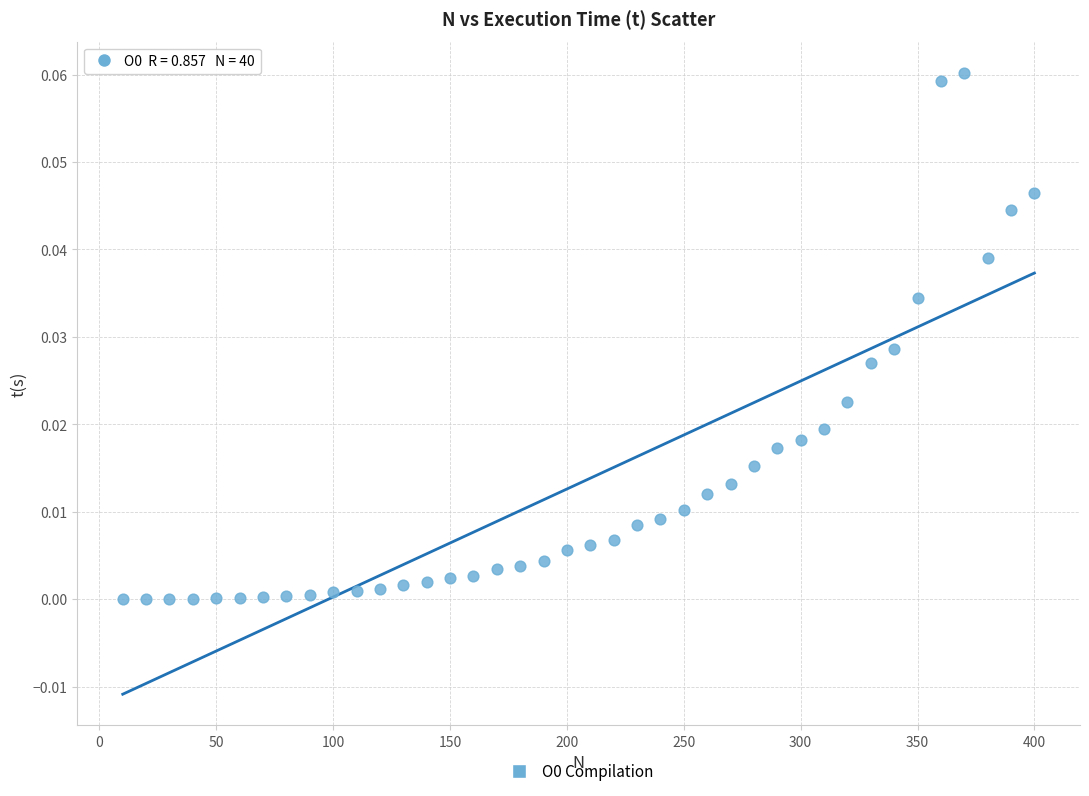

What is the range of X values (max minus min)?

390.0